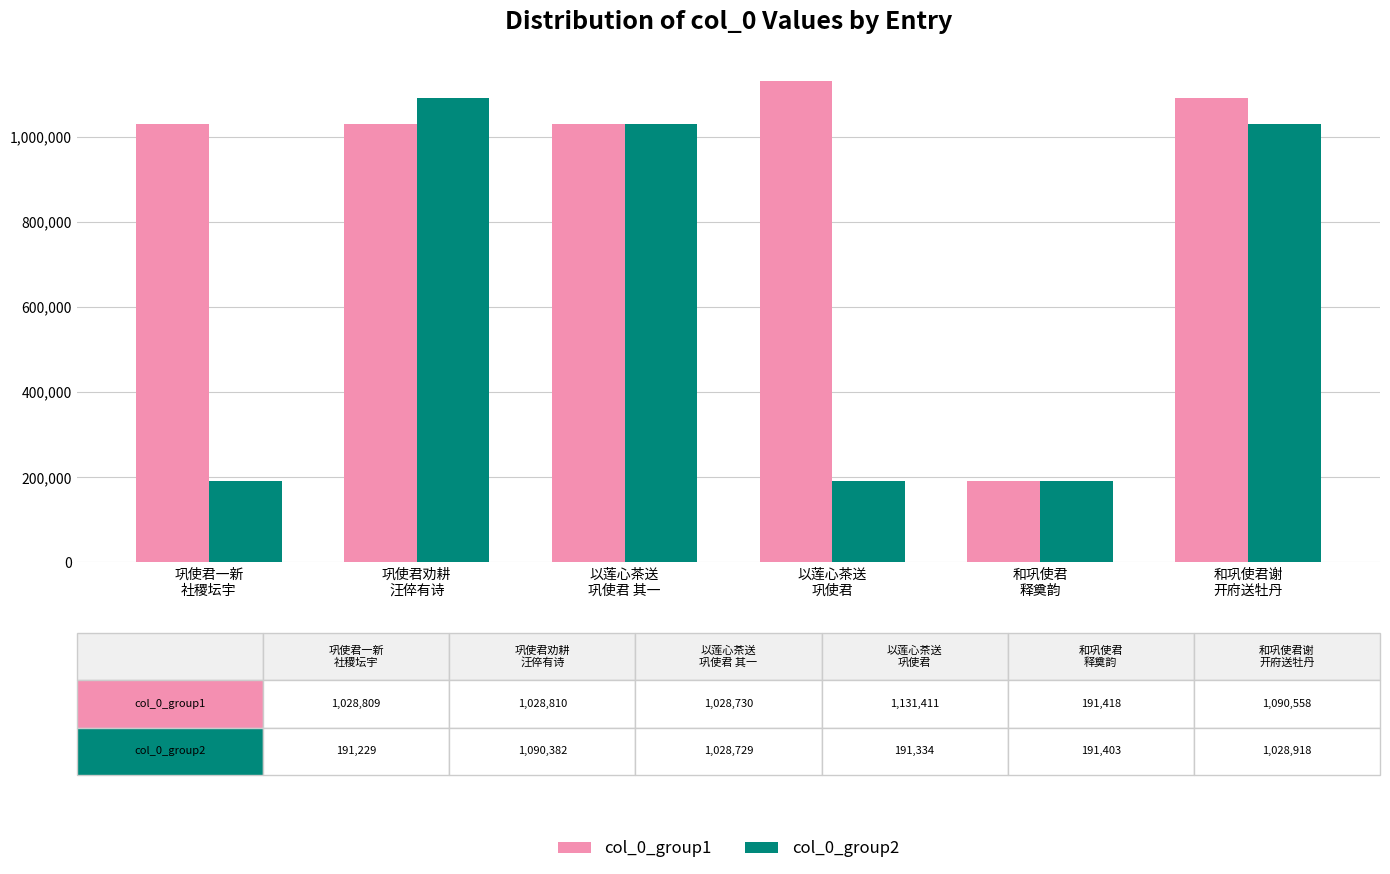

What is the minimum value for col_0_group2?

191229